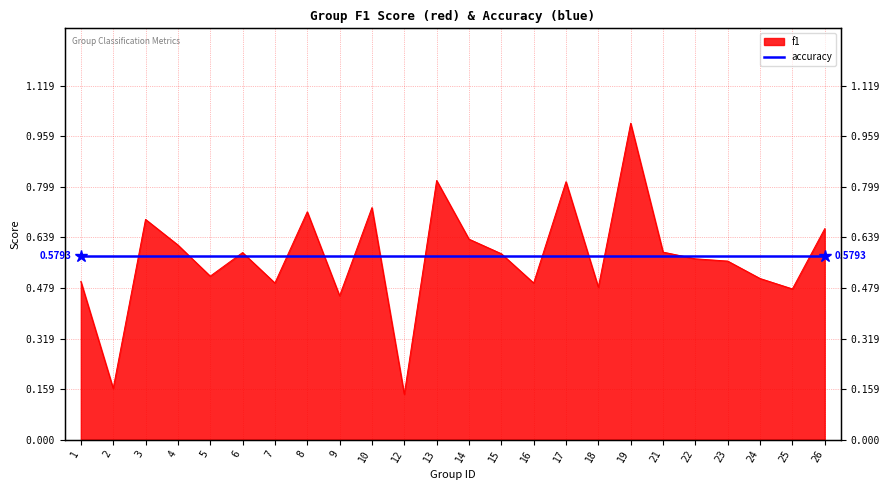

At which label is the value closest to 0?

12